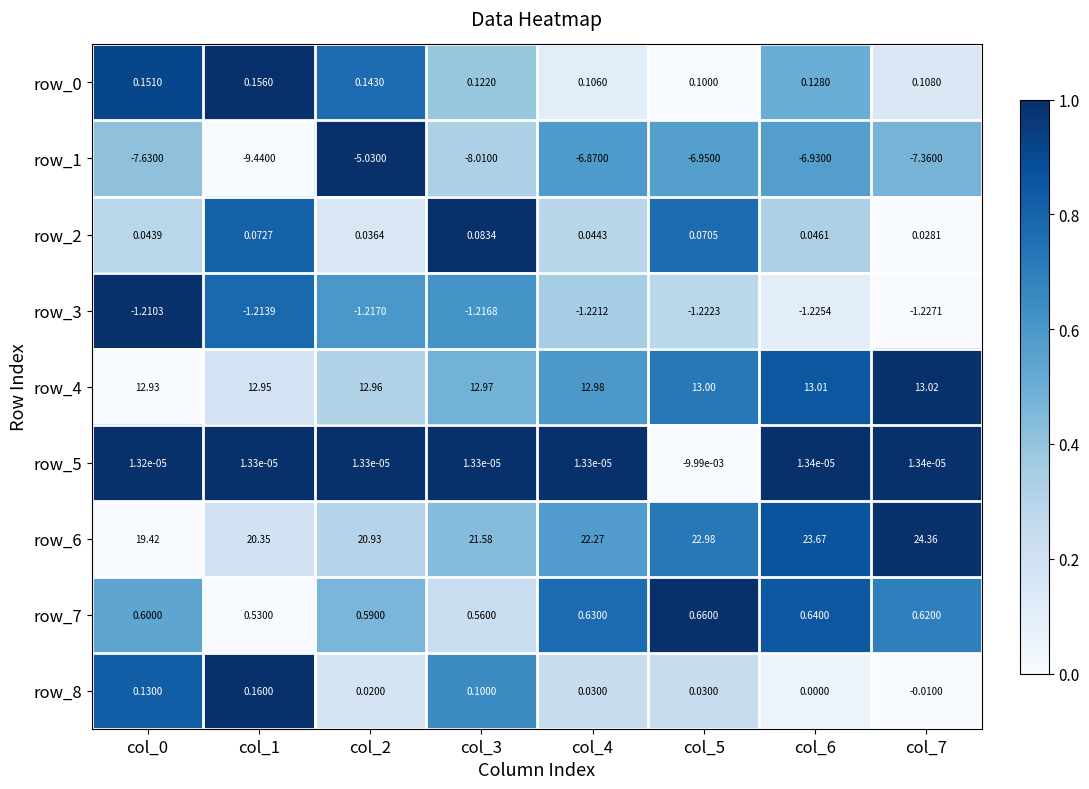

Is the value of row_2 at col_1 greater than the value of row_8 at col_2?

Yes